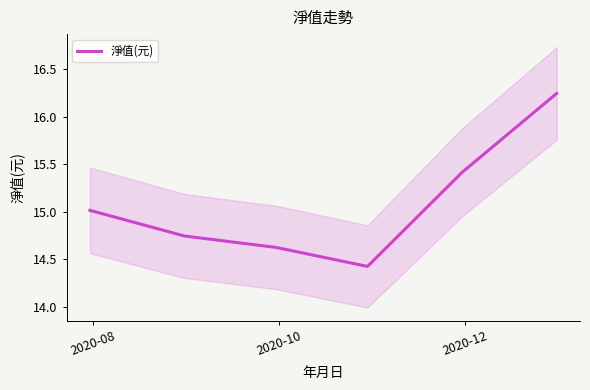

What is the minimum value for 淨值(元)?

14.4